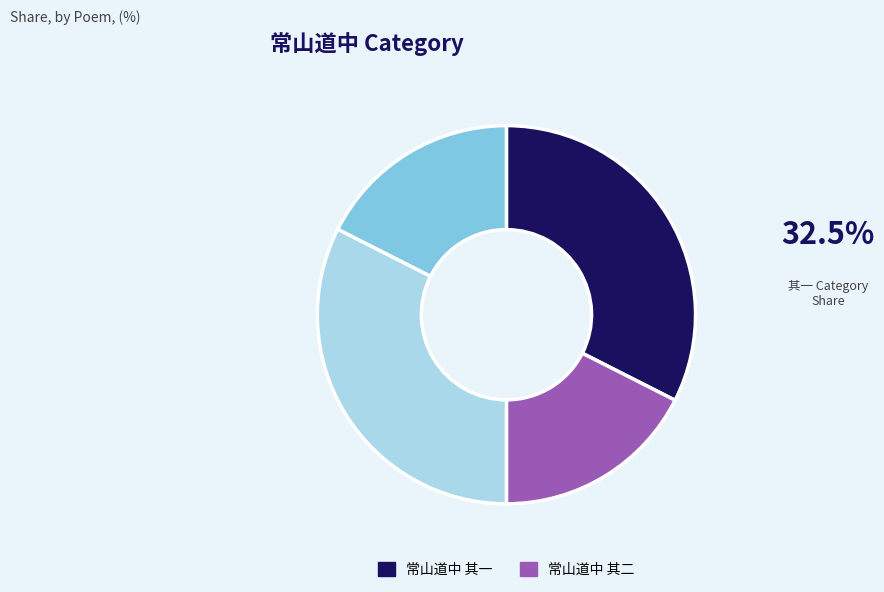

Does any single category account for the majority?

No